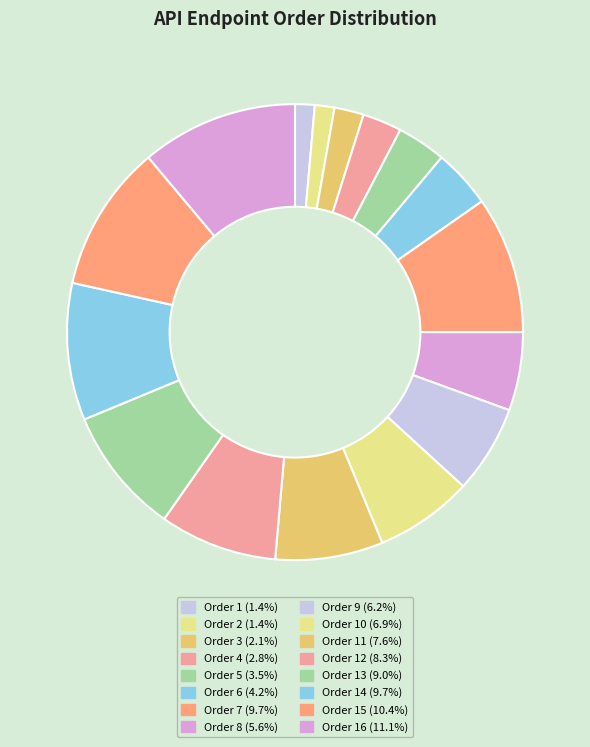

Does any single category account for the majority?

No